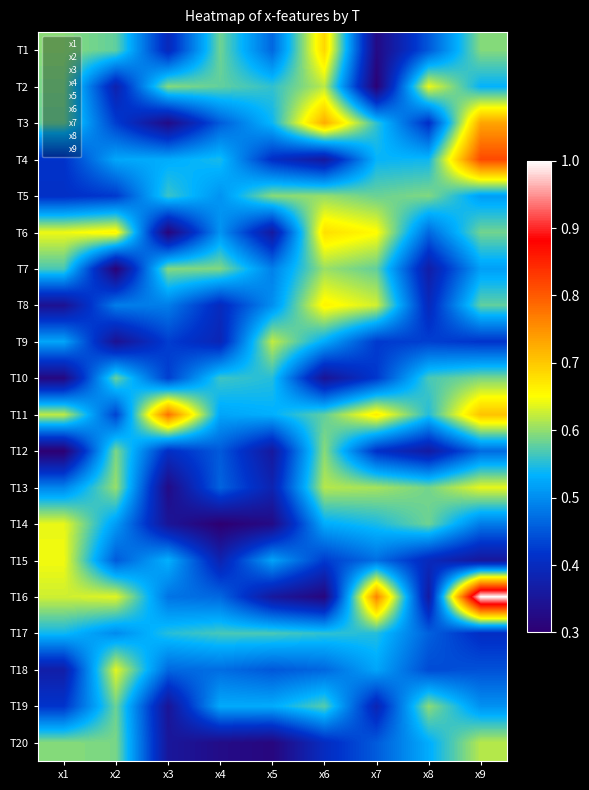

Which label corresponds to the smallest value in the chart?

x4